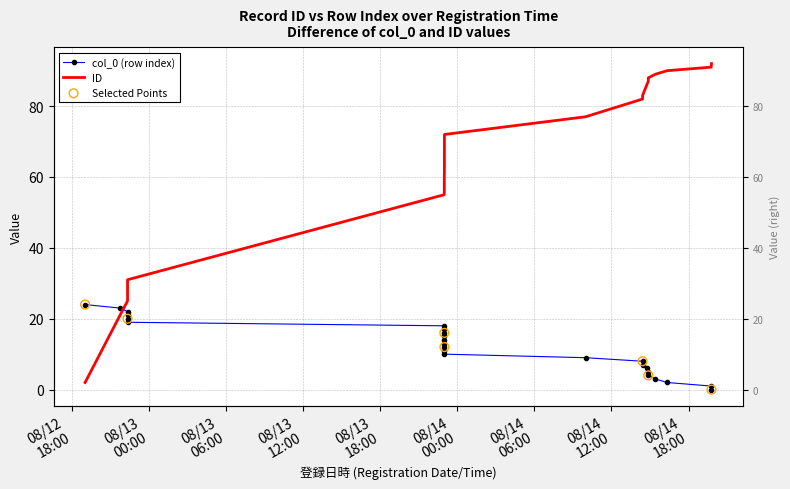

Which series contains the lowest Y value?

col_0